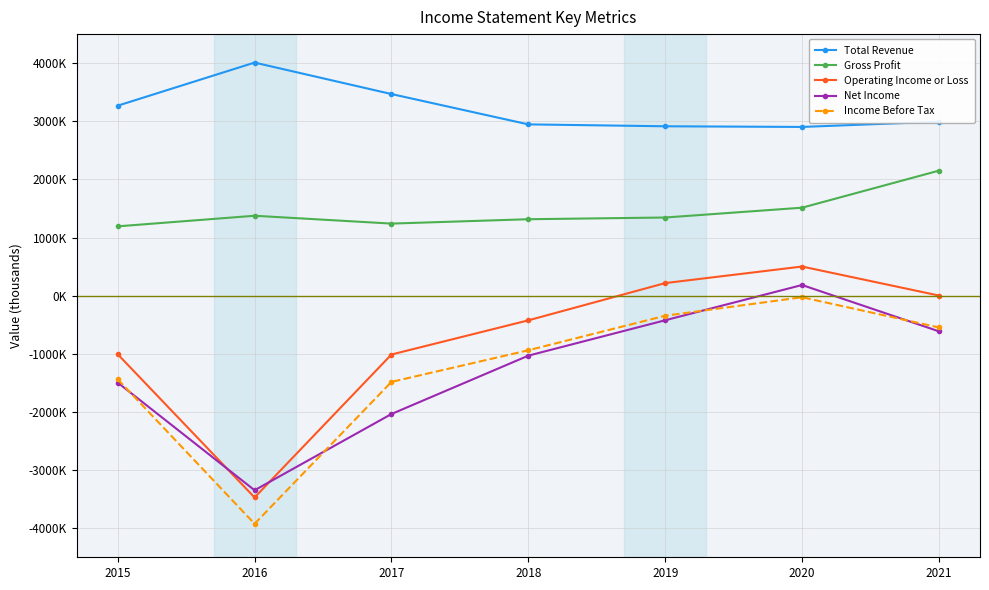

What is the sum of the Net Income values at 2016 and 2018?

-4378600